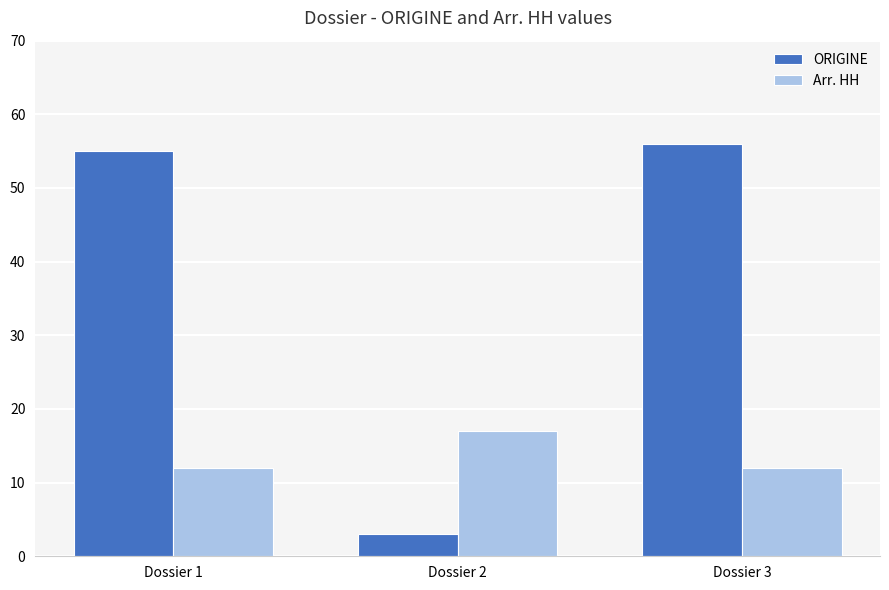

List the labels in order of ORIGINE value, smallest first.

Dossier 2, Dossier 1, Dossier 3